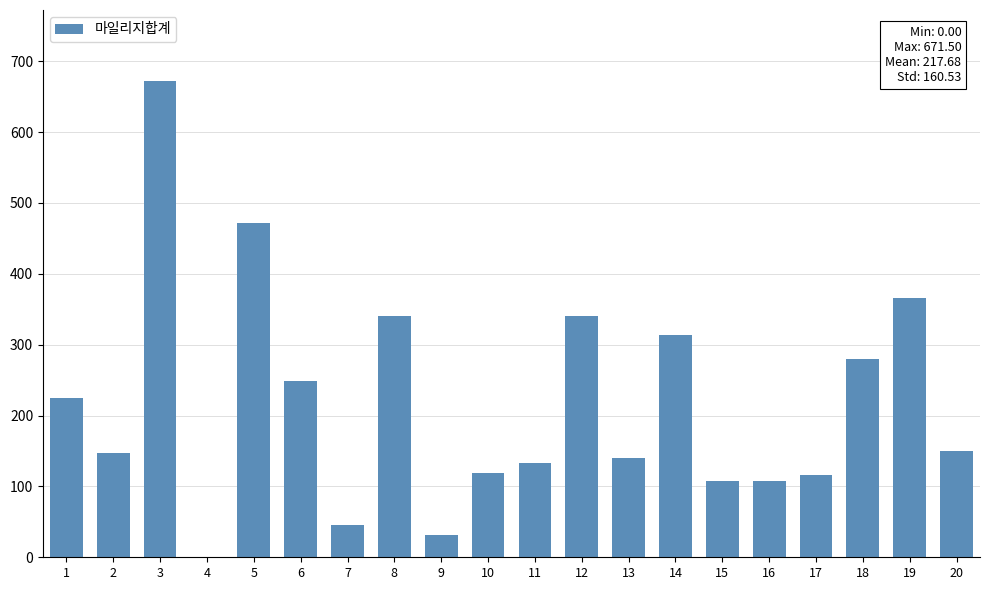

What is the change in value from 11 to 17?

-17.5